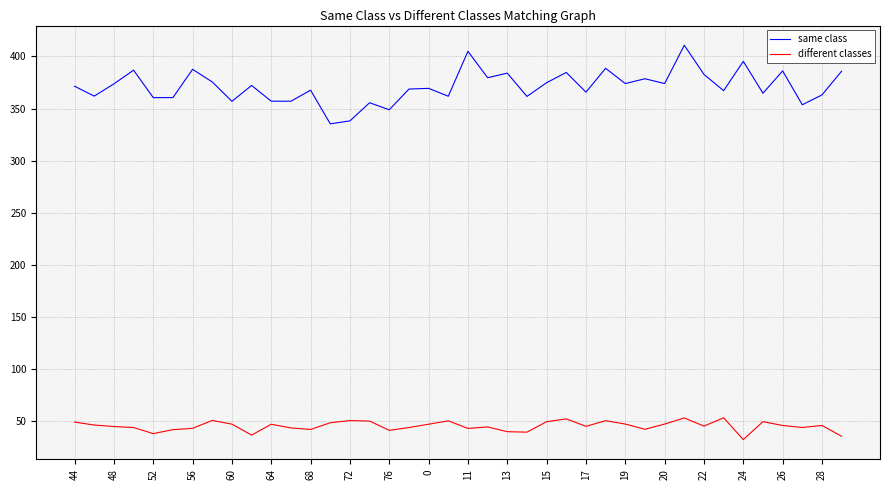

Is this an area chart (filled region under the line)?

No